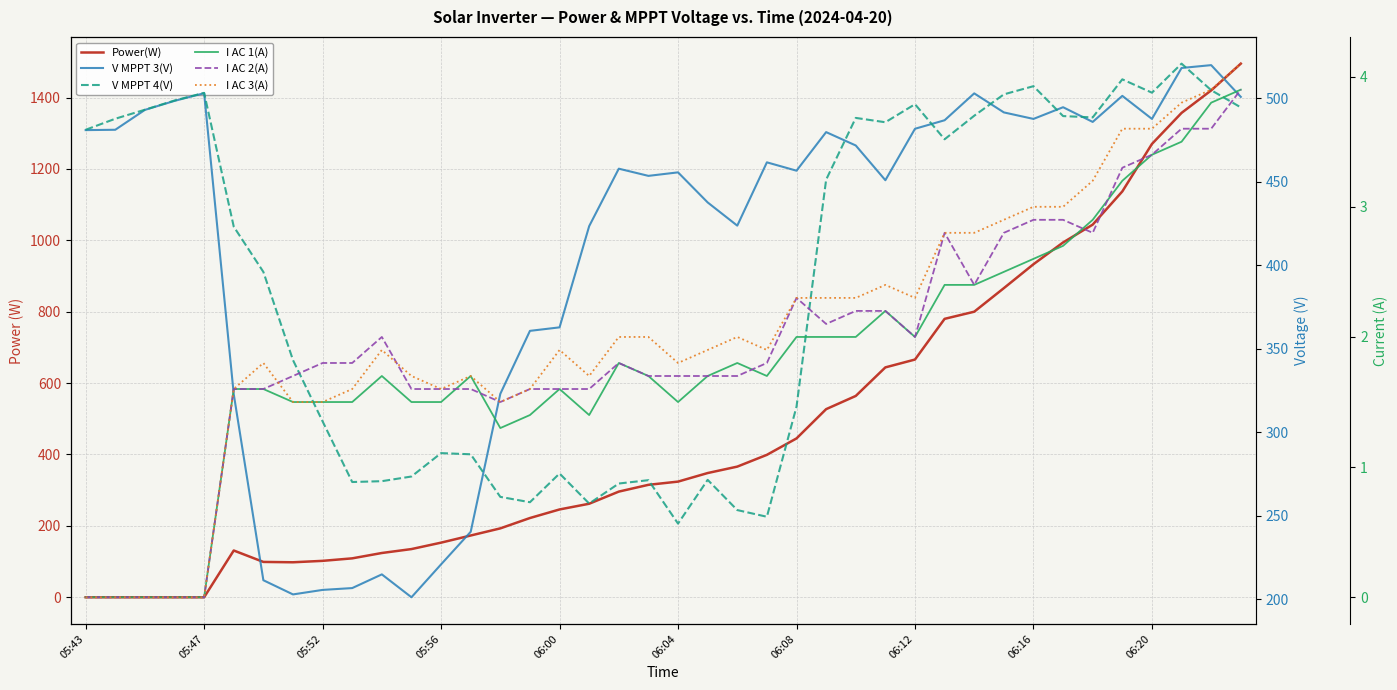

What is the approximate value of Power(W) at 14?

193.0